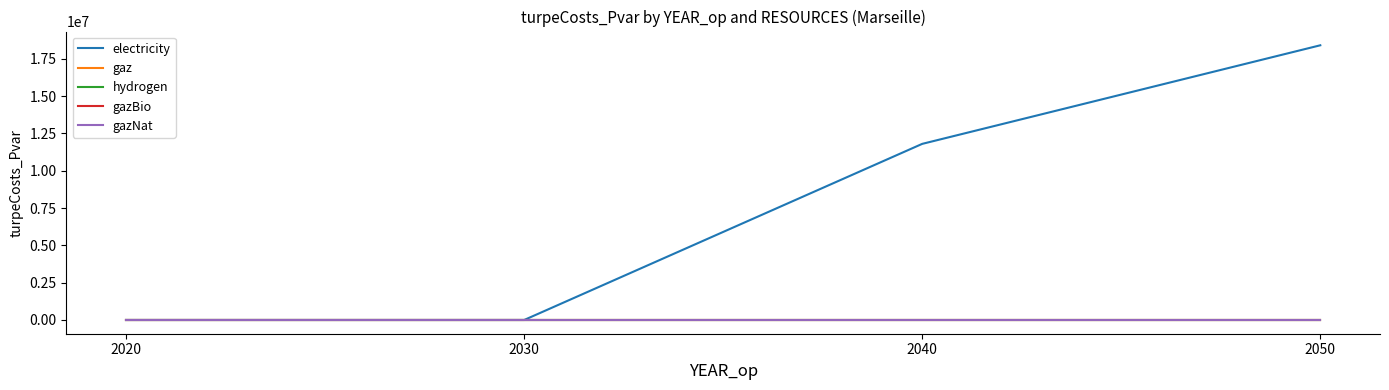

Is this an area chart (filled region under the line)?

No